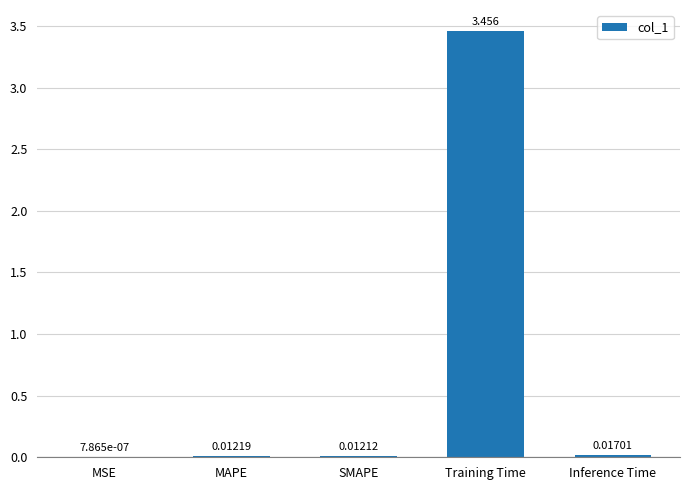

Where is the data nearest to the value 1?

Inference Time